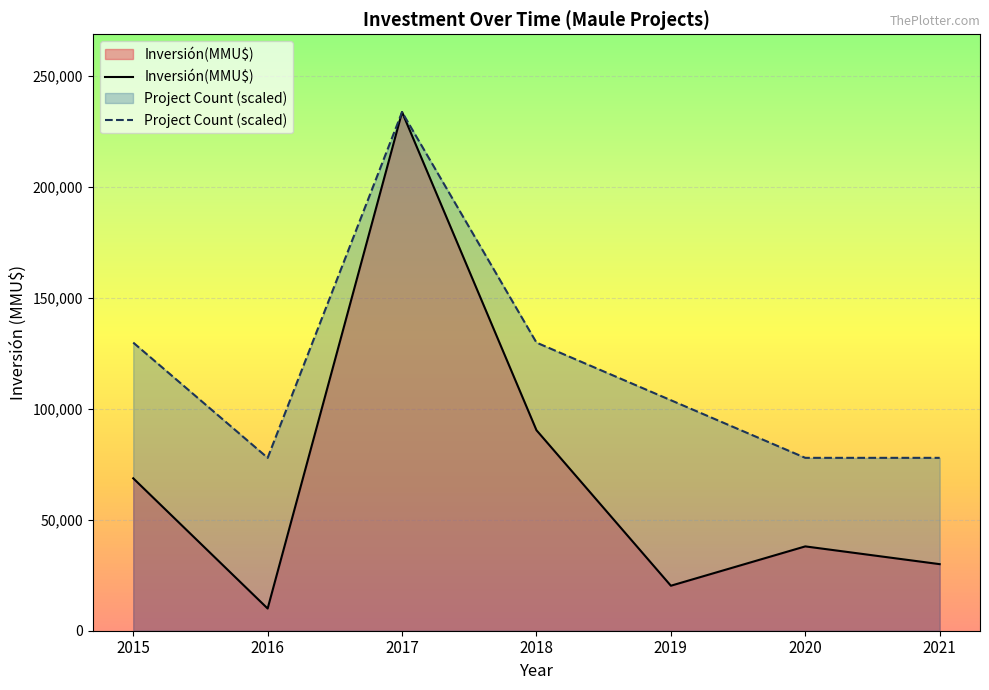

What is the difference between the Inversión(MMU$) values at 2018 and 2017?

143354.0